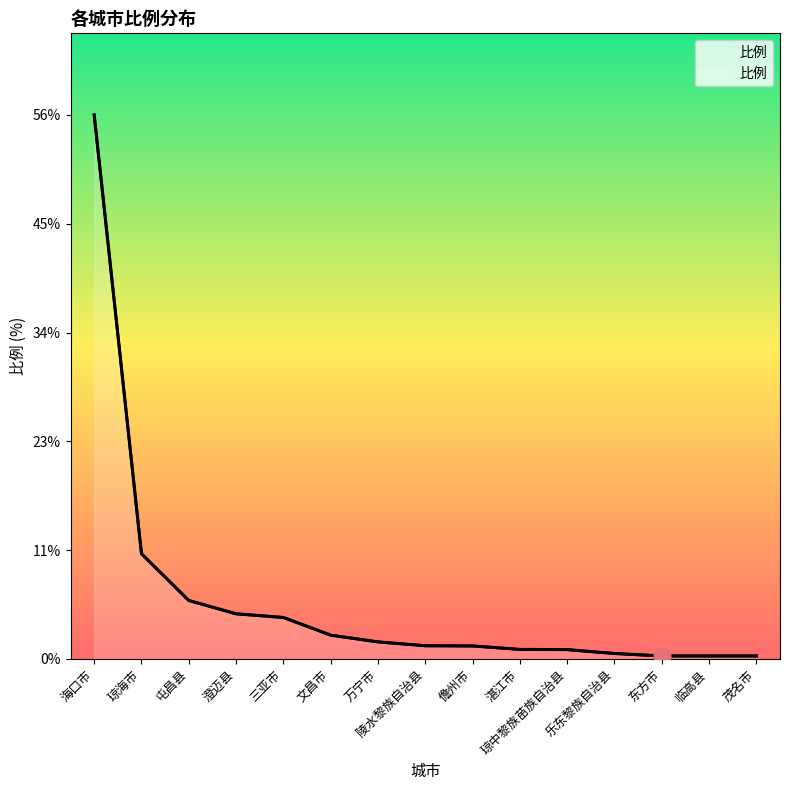

Reading left to right, list all the values displayed in this chart.

56.4	10.9	6.1	4.7	4.3	2.5	1.8	1.4	1.4	1.0	1.0	0.6	0.3	0.3	0.3